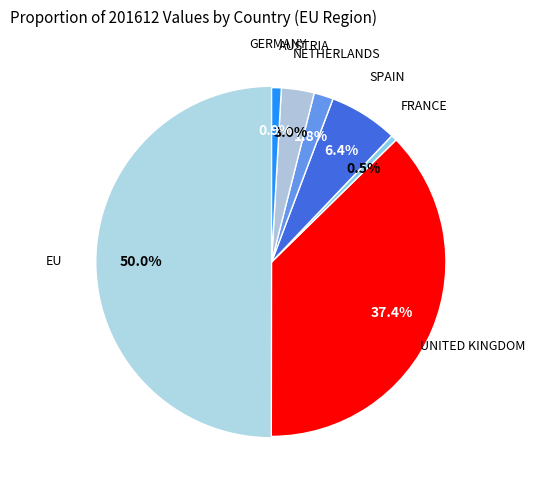

Count the number of slices in the pie.

7